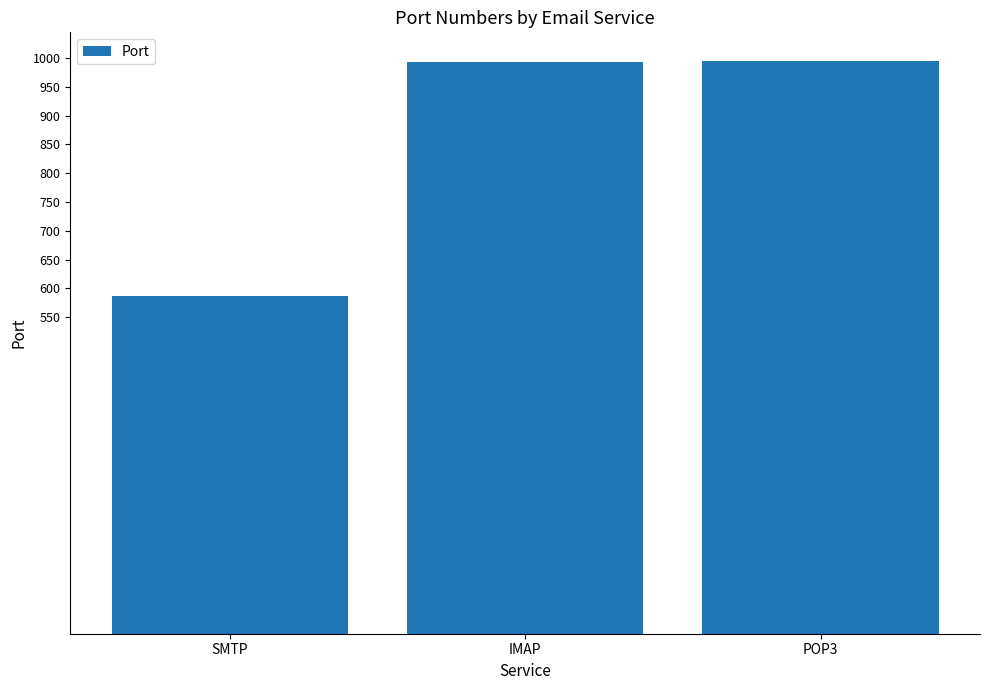

What is the label of the 3rd bar from the right?

SMTP